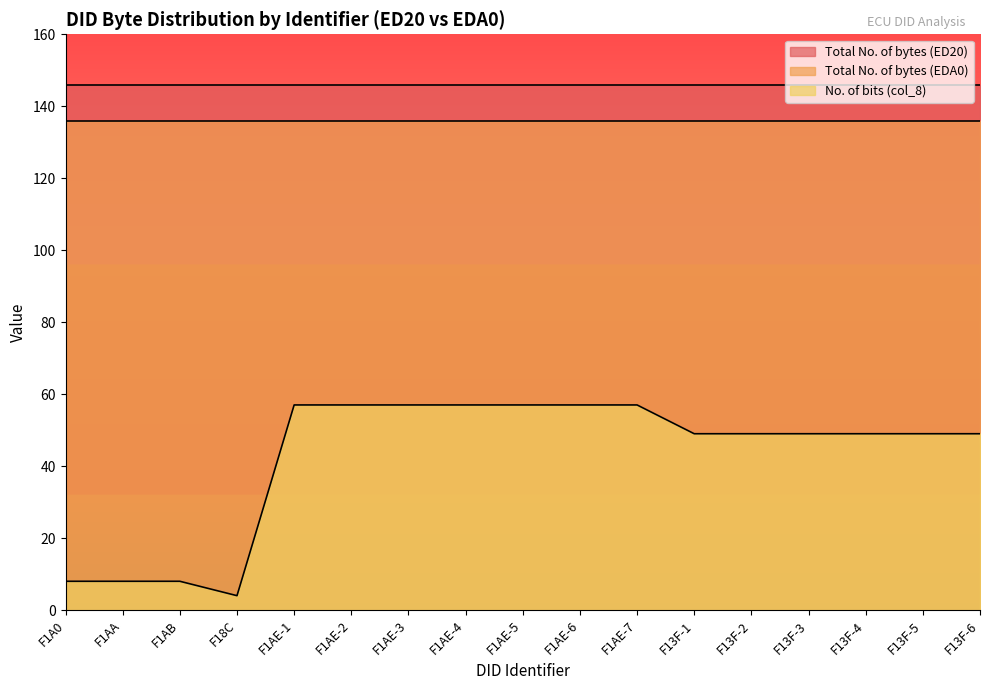

What is the greatest value displayed?

146